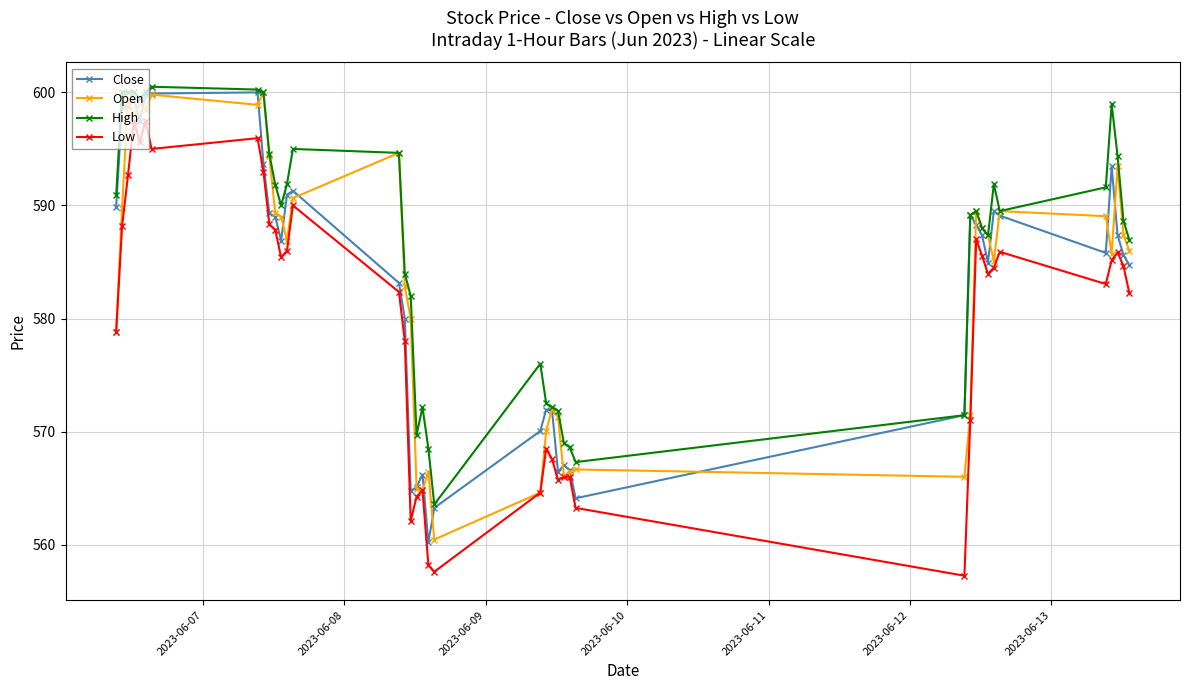

What is the value of the Low point at the 13th from the left?

586.0